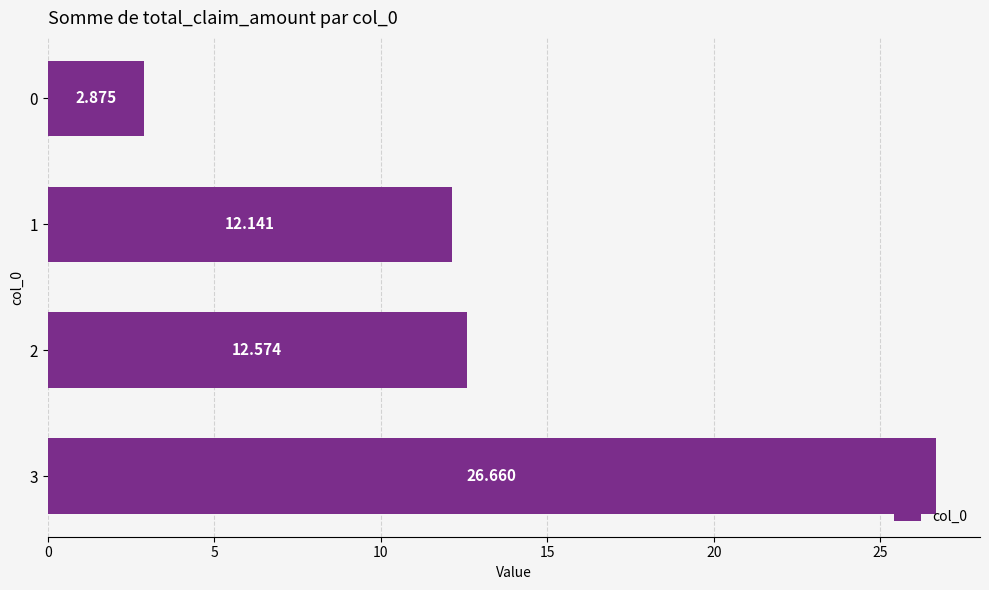

How many data points are above 12?

3